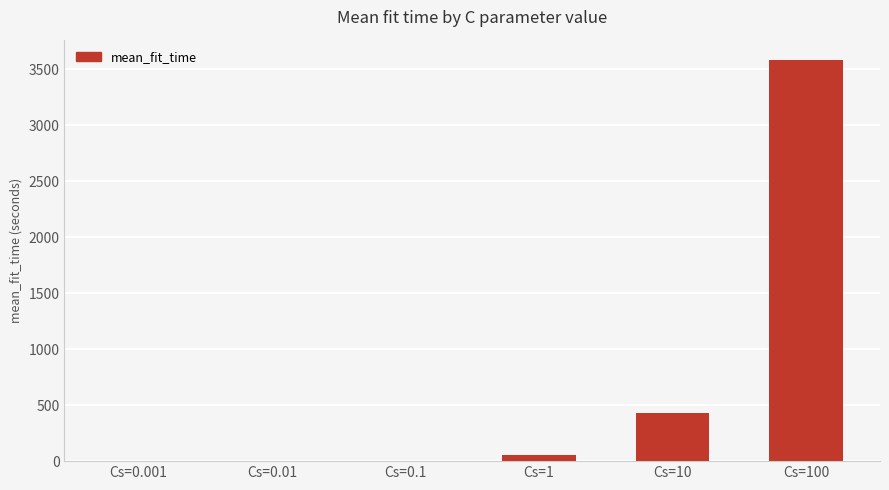

Where is the data nearest to the value 1792?

Cs=10